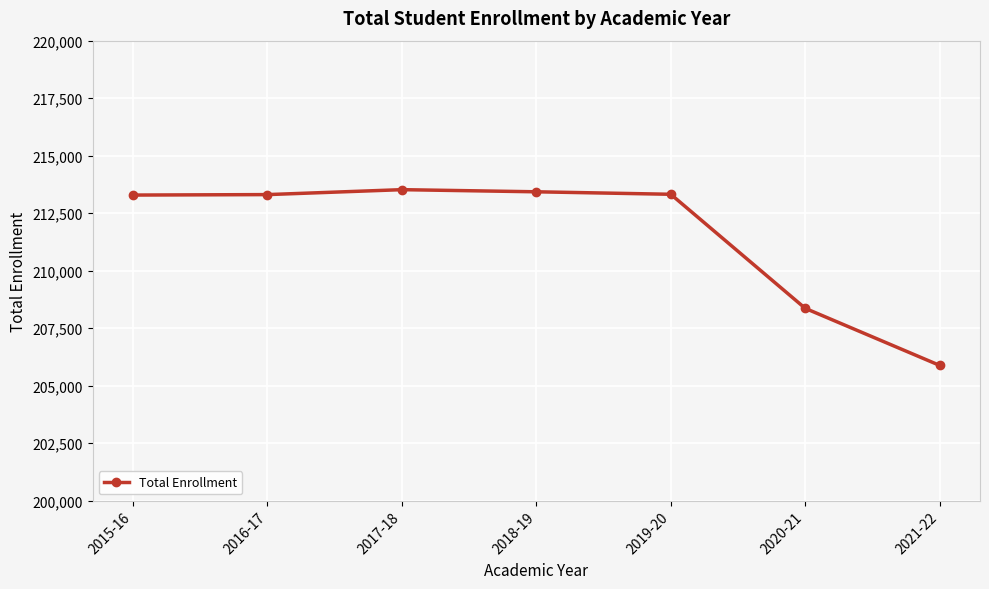

What is the change in value from 2020-21 to 2021-22?

-2481